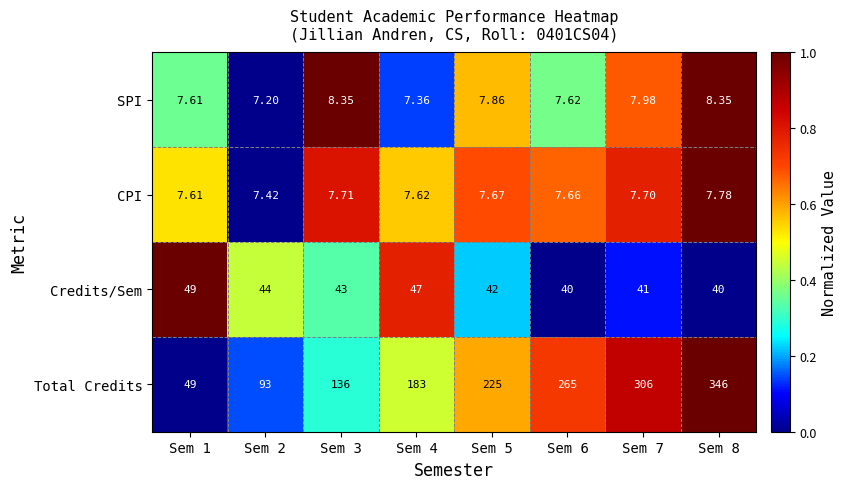

Rank the series at Sem 4 from highest to lowest value.

Total Credits, Credits/Sem, CPI, SPI